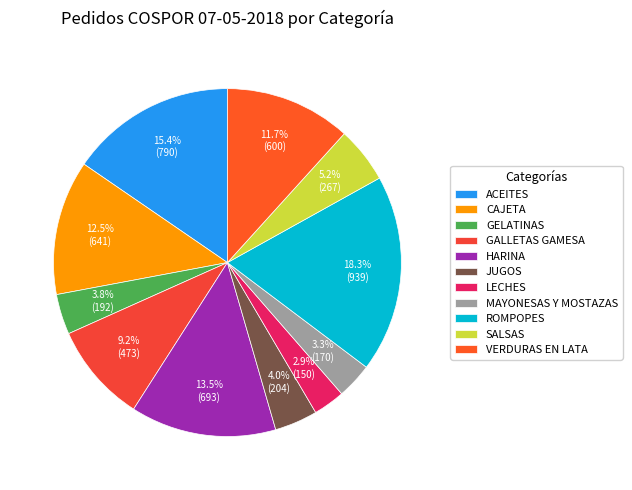

Is there a majority slice in this chart?

No